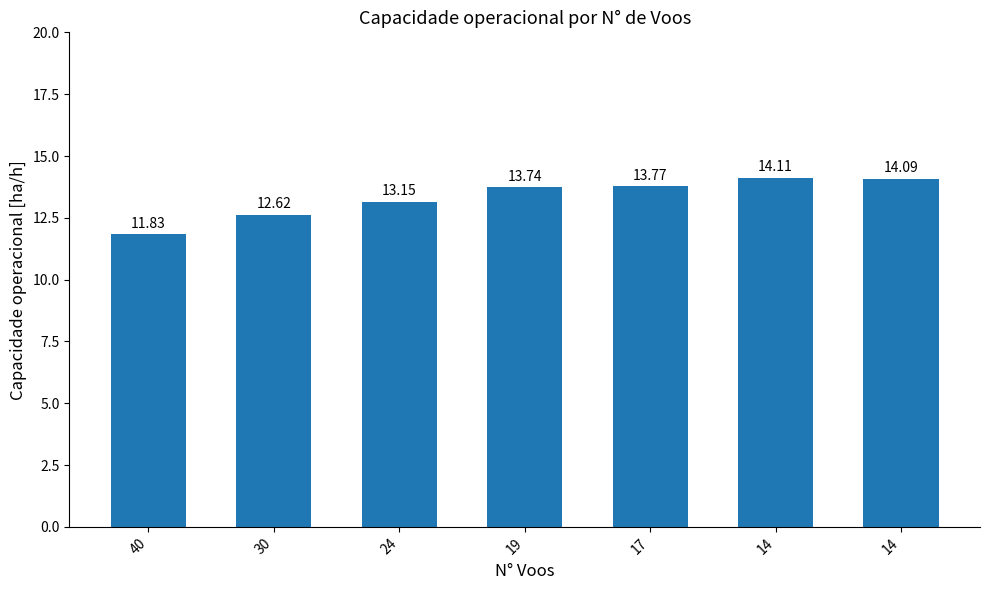

What is the change in value from 30 to 14?

+1.5